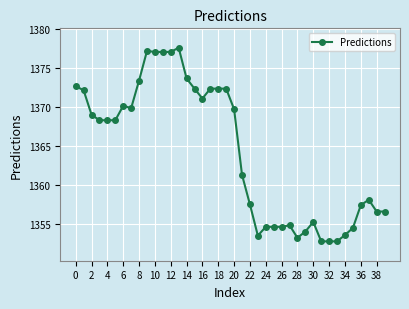

What is the value of the 4th point from the left?

1368.3